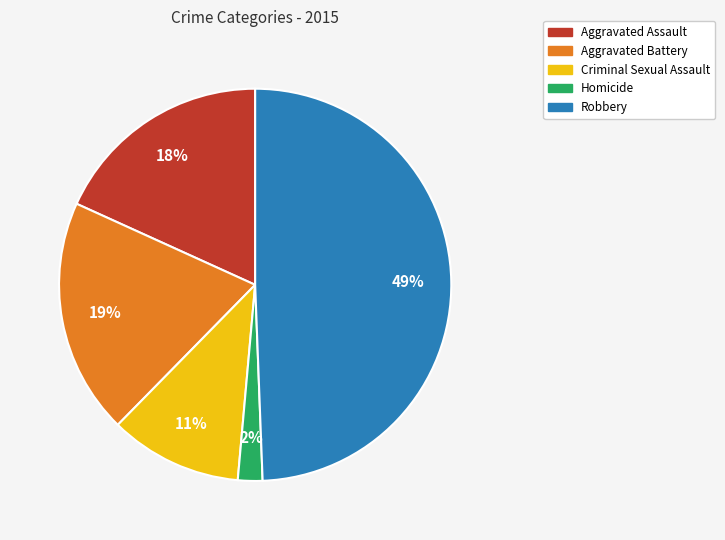

Is Criminal Sexual Assault the majority of the pie?

No